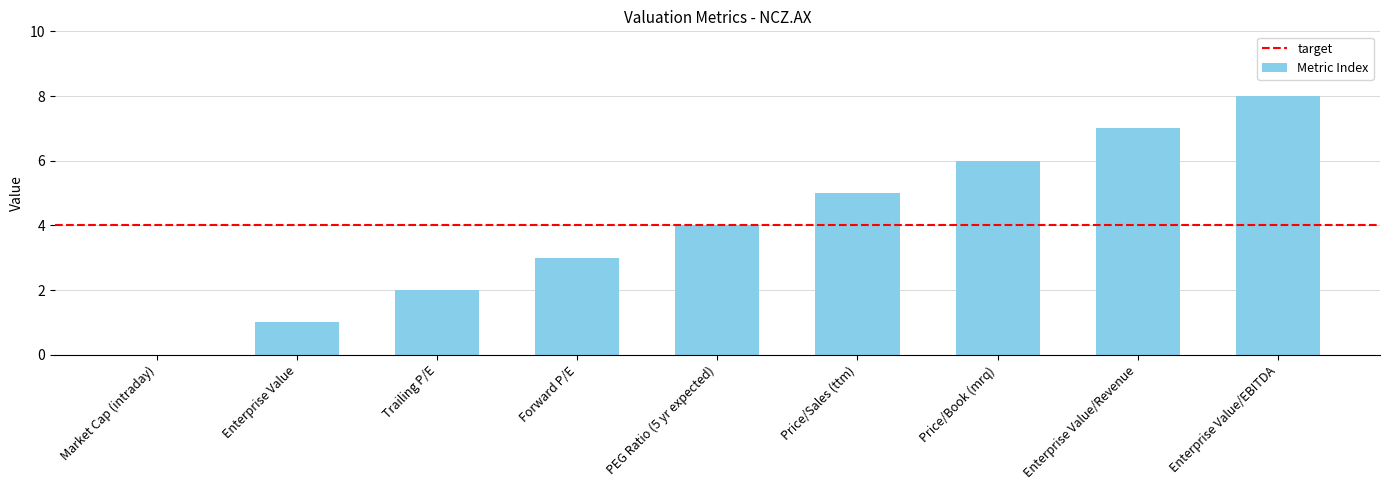

What is the sum of the values at Price/Book (mrq) and Forward P/E?

9